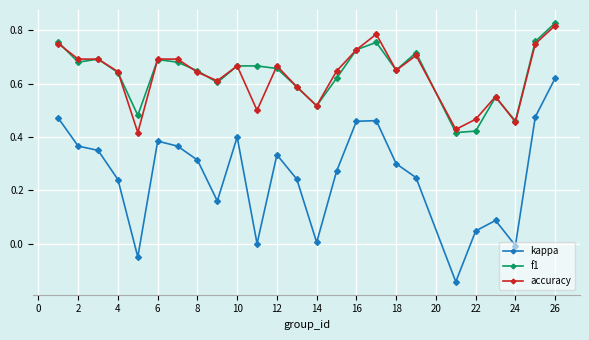

True or false: accuracy and kappa cross at least once.

False